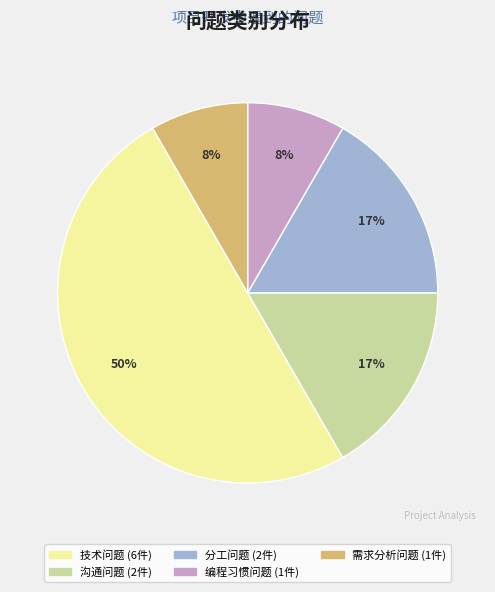

To the nearest percent, what is the difference between the largest and smallest slice percentages?

42%